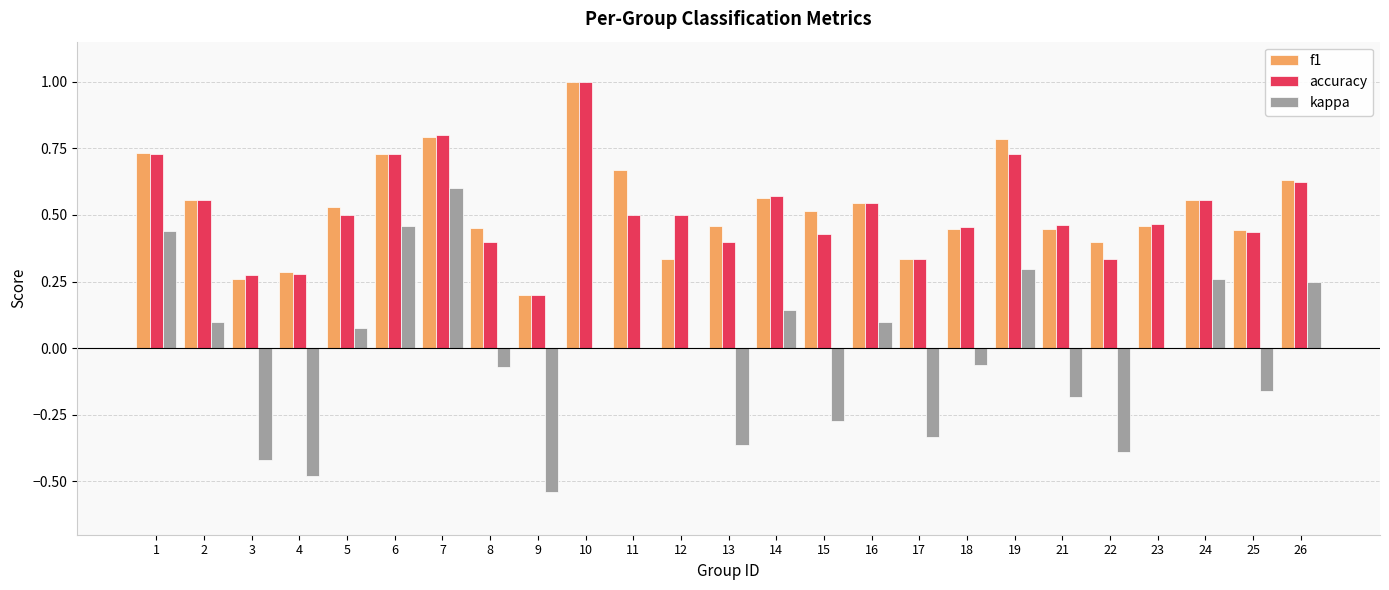

At which label does f1 reach its peak?

10